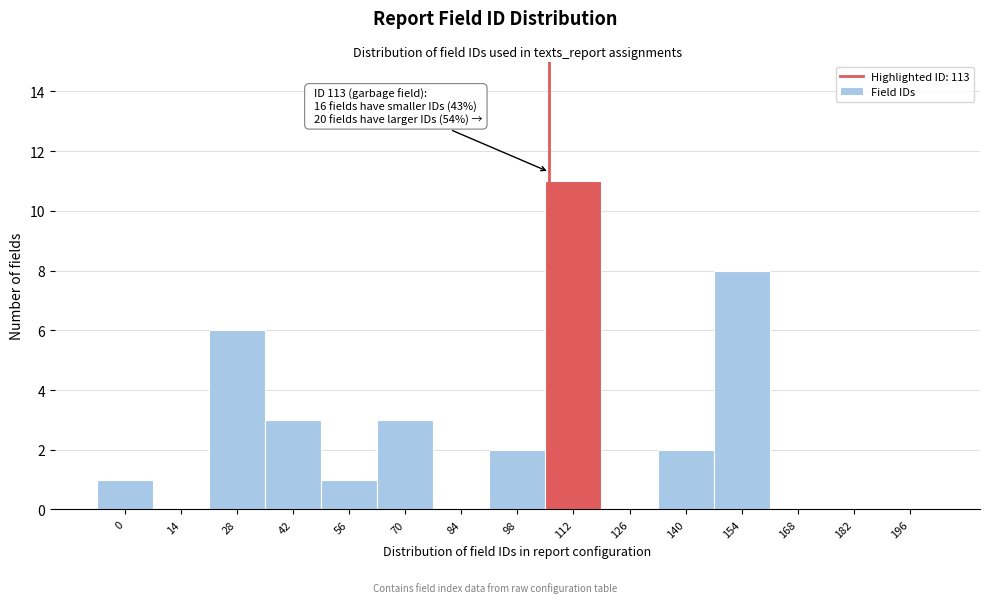

Reading left to right, list all the values displayed in this chart.

0=1	14=0	28=6	42=3	56=1	70=3	84=0	98=2	112=11	126=0	140=2	154=8	168=0	182=0	196=0